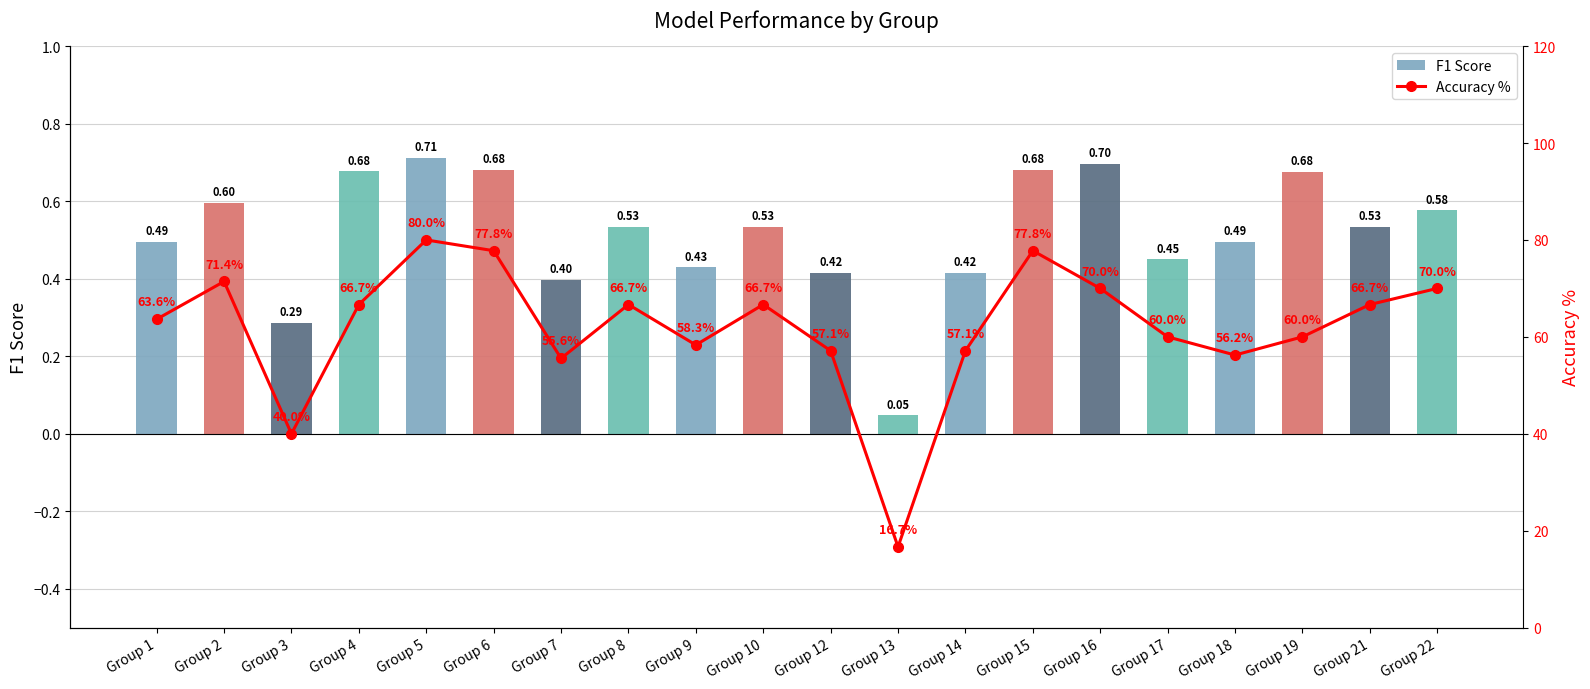

Between Group 2 and Group 21, which series saw the biggest shift?

accuracy